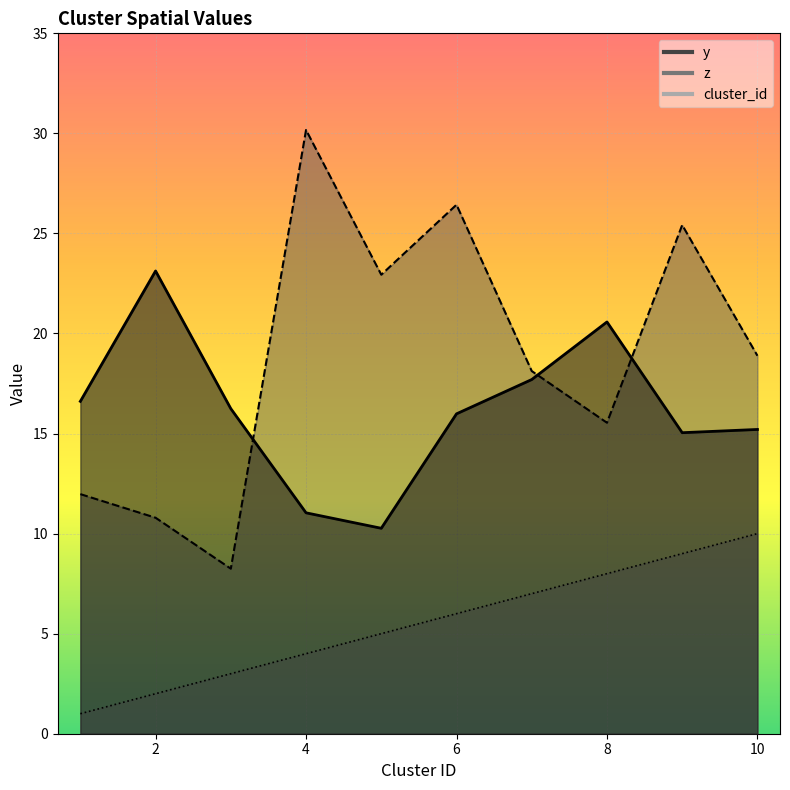

What is the difference between the maximum and minimum values in the z series?

21.9